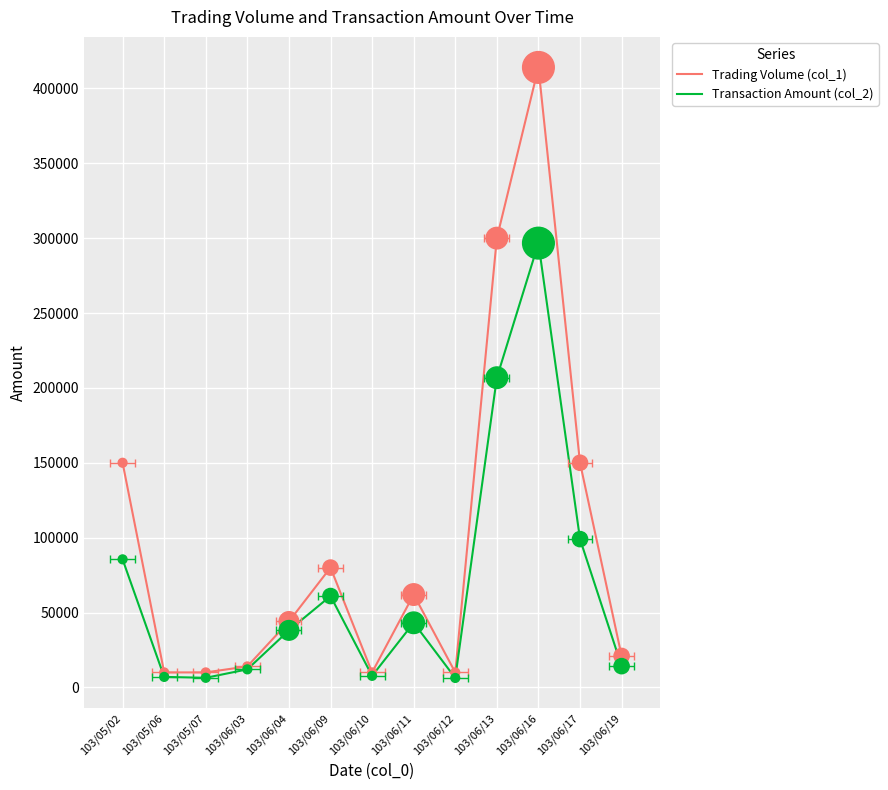

At which category is the sum across all series the highest?

103/06/16